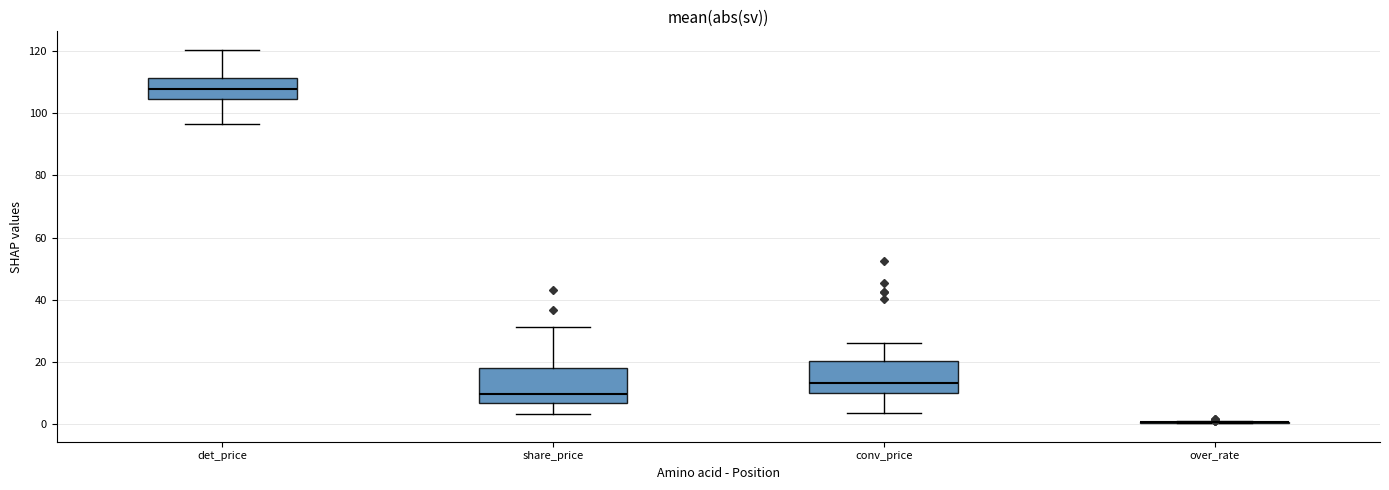

Where is the lower edge of the box for share_price on the y-axis? The values are not printed on the chart, so give them approximately, as read against the axis.

6